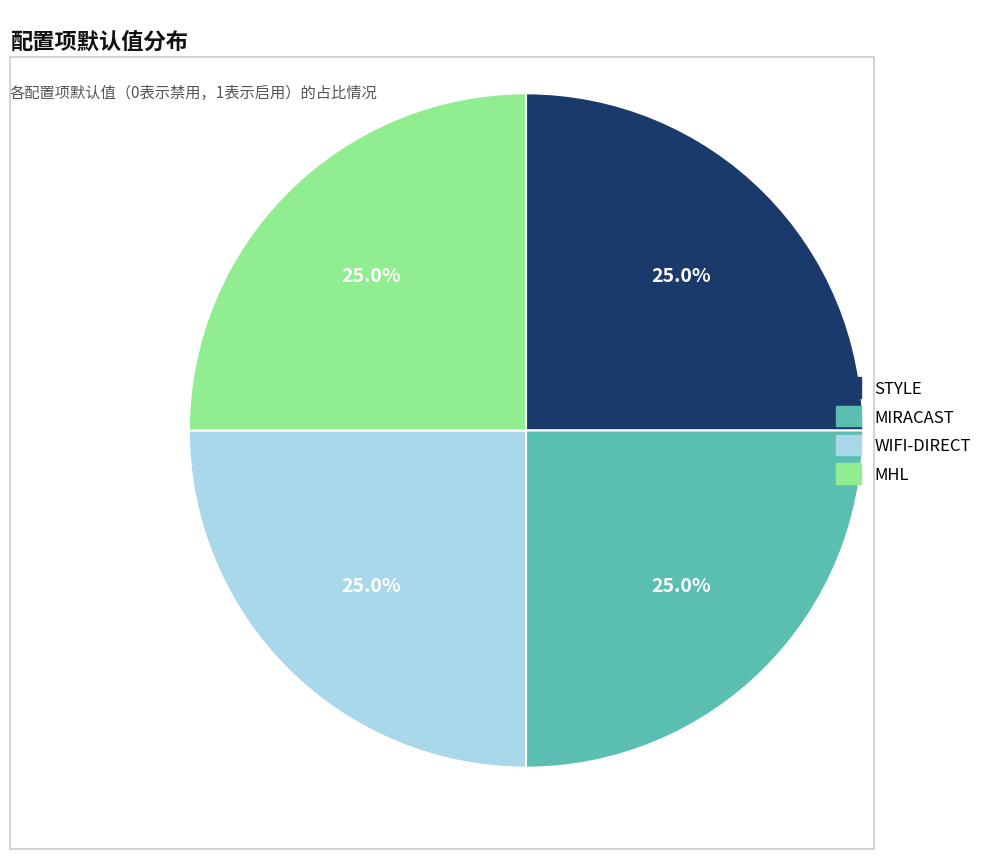

Does any single category account for the majority?

No